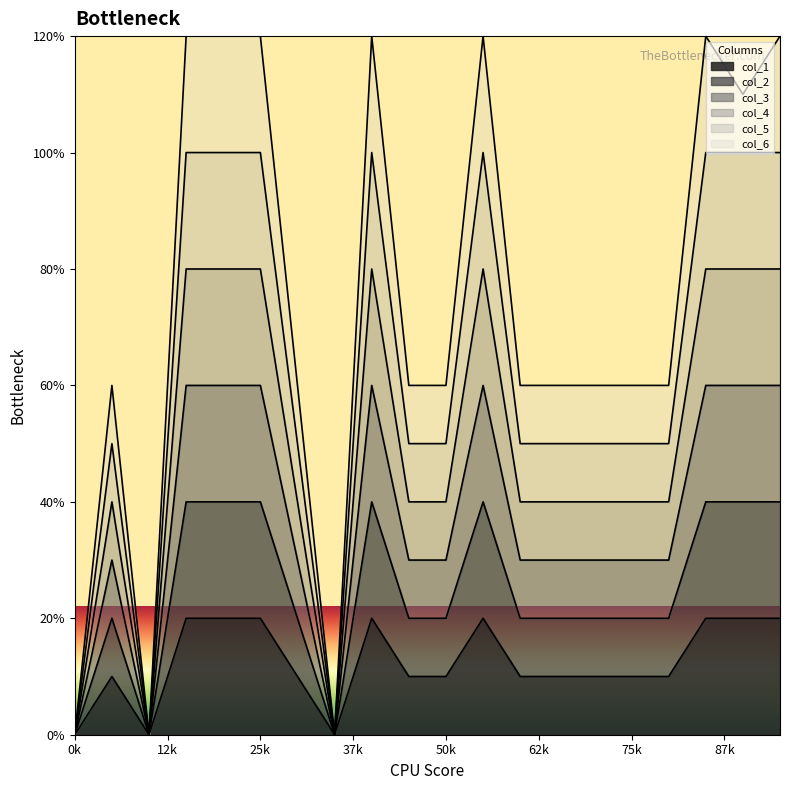

Does the chart display data point markers on the line(s)?

No